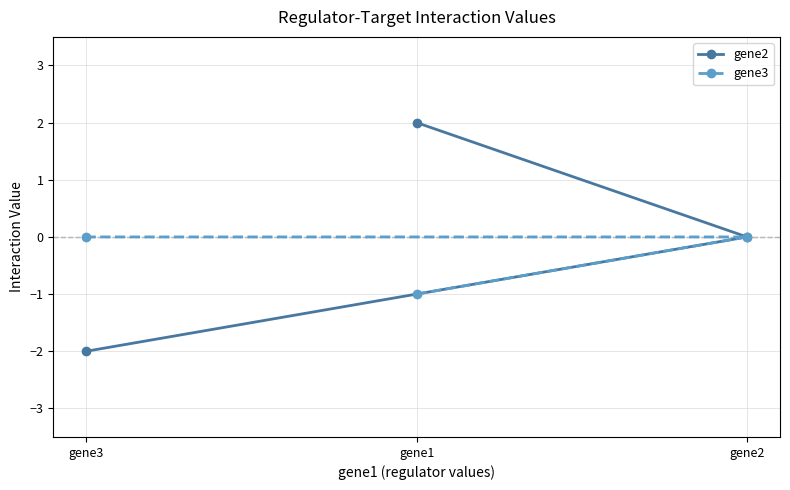

What is the difference between the maximum and minimum values in the gene2 series?

4